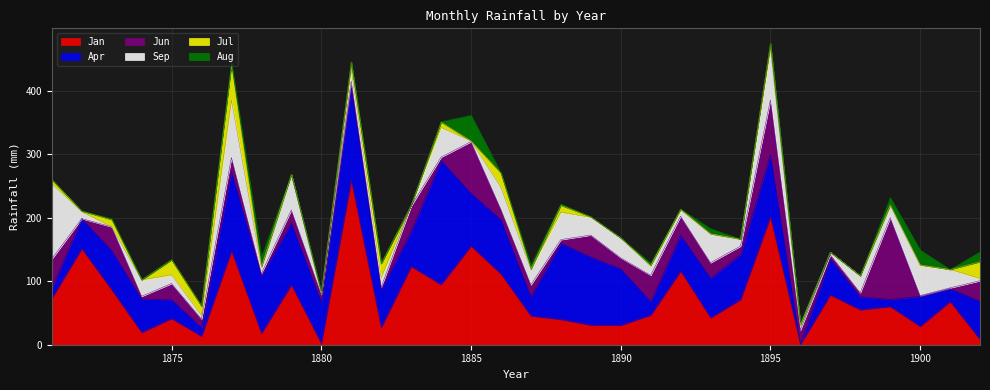

How many times do Aug and Sep cross each other?

9